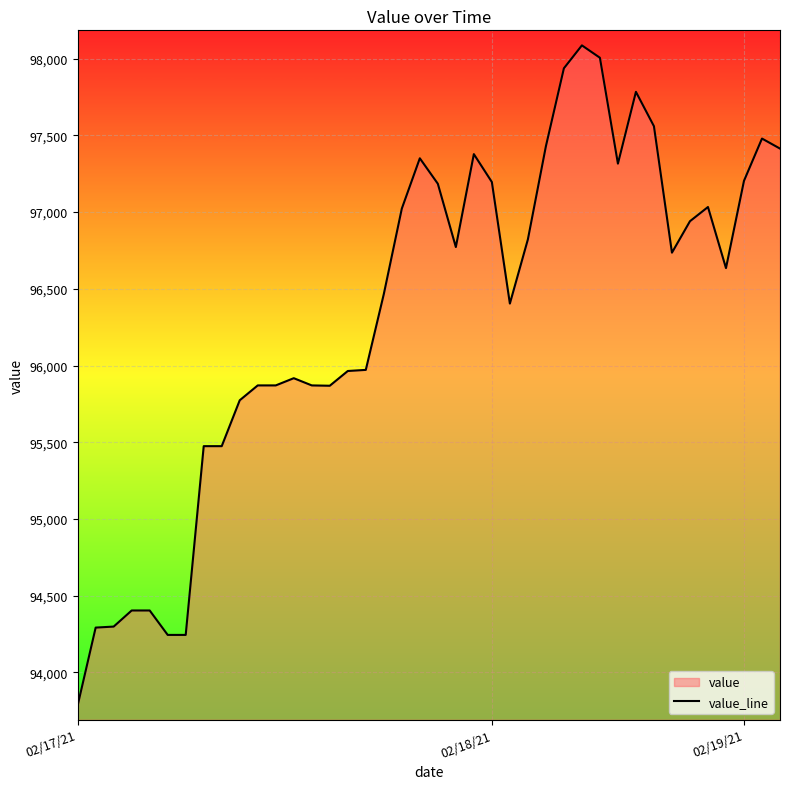

What is the average value?

96347.1